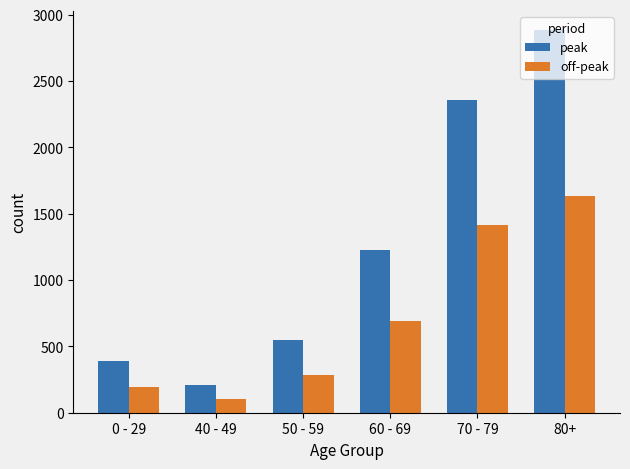

How many data points does each series have?

6